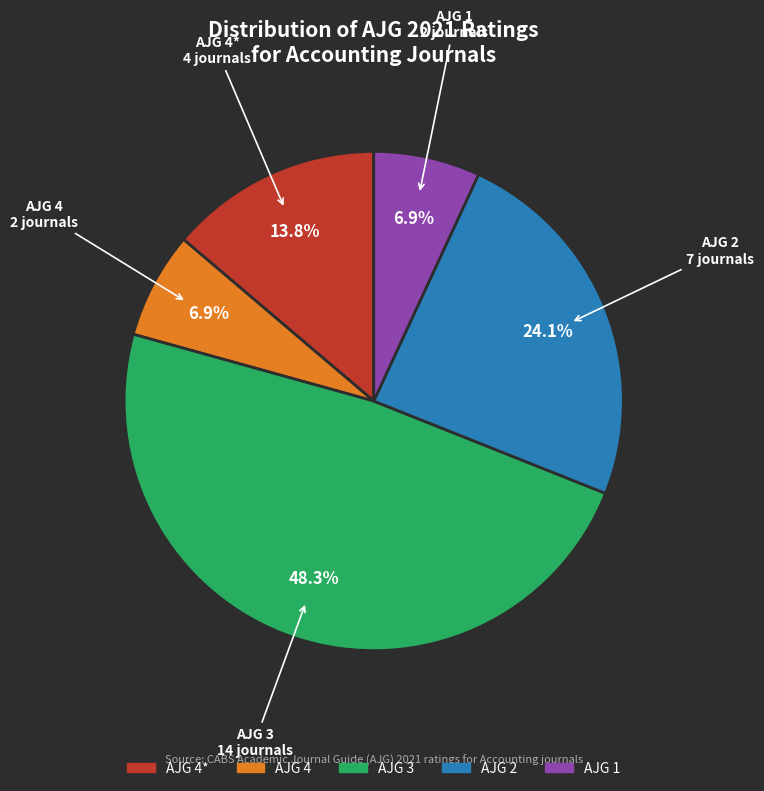

Does any single category account for the majority?

No